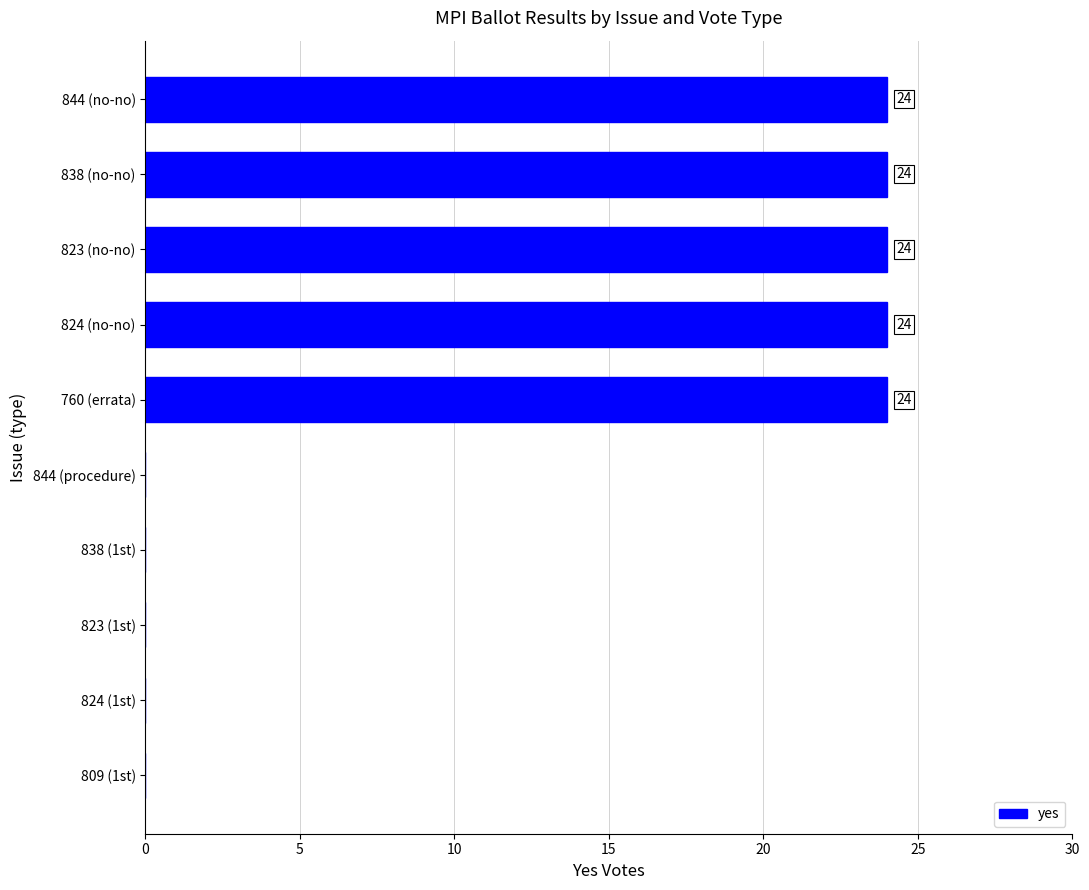

Approximately how many times larger is the value at 838 (no-no) compared to 760 (errata)?

1.0